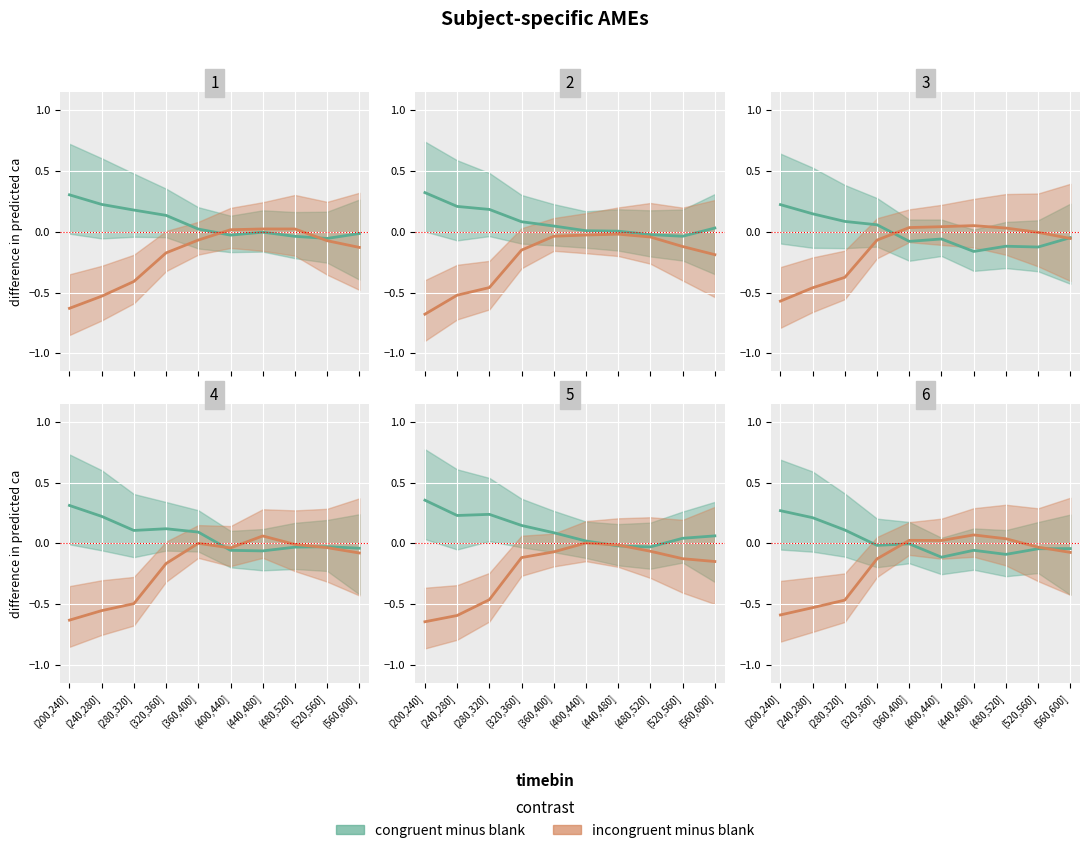

What is the smallest value displayed?

-0.6